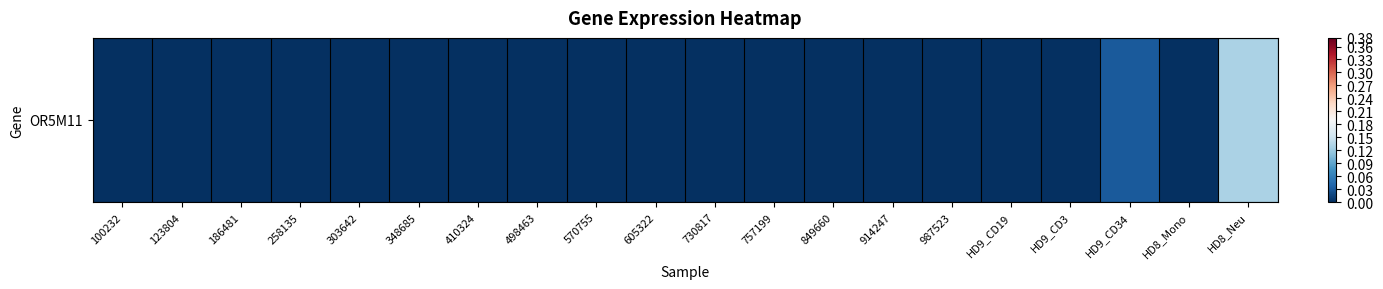

Which has a higher value, 123804 or HD8_Mono?

123804